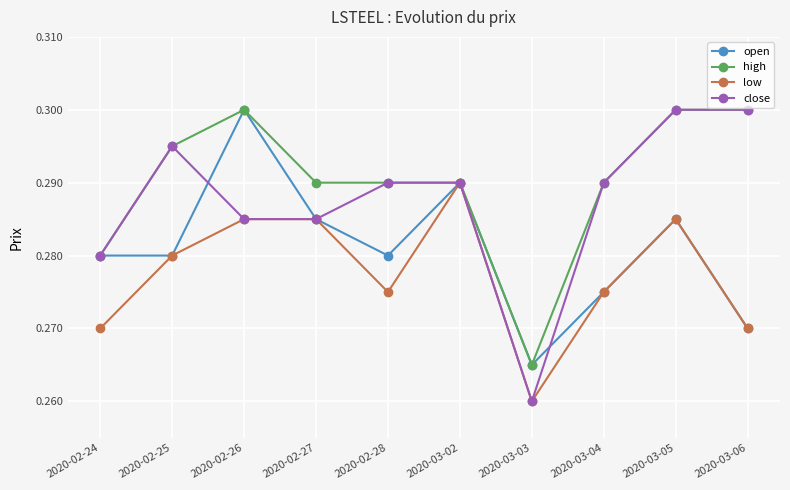

How many lines are shown in the chart?

4